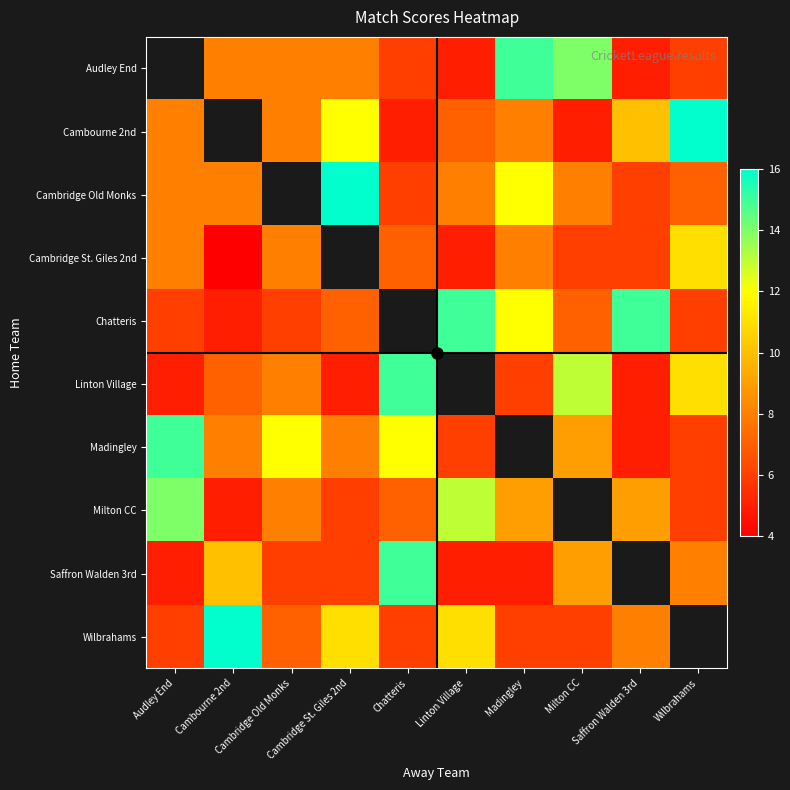

How many values in the Cambridge St. Giles 2nd series are below 8?

5